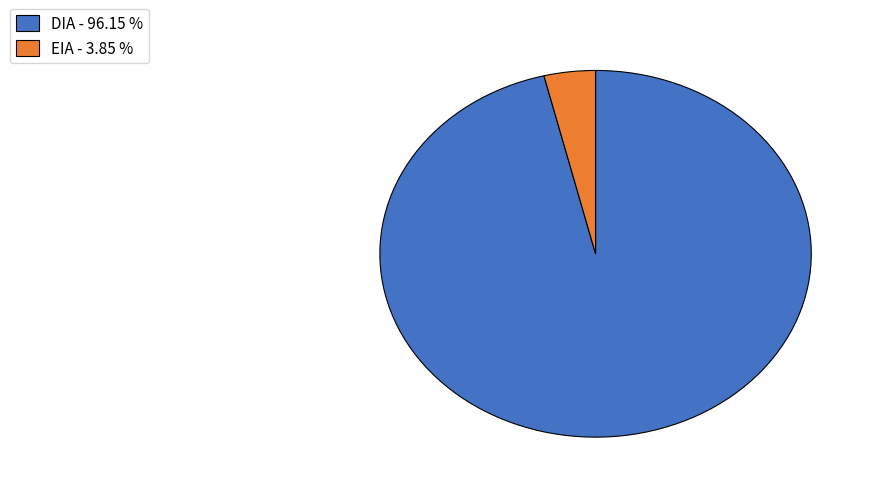

What is the largest slice in the pie chart?

DIA